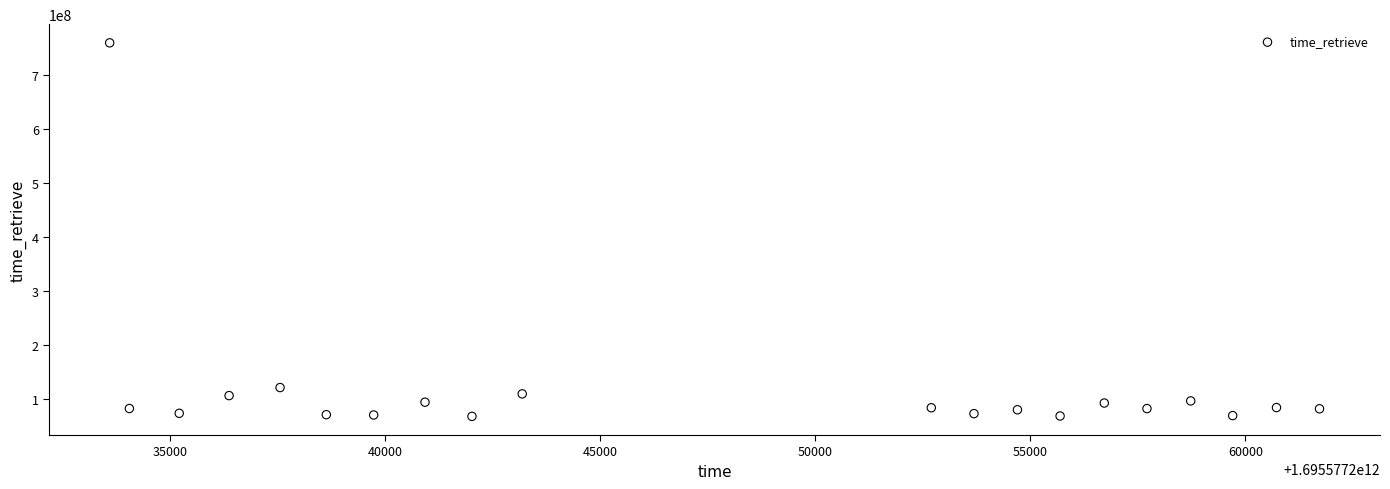

What Y value in the scatter plot is closest to 413367819?

120808429